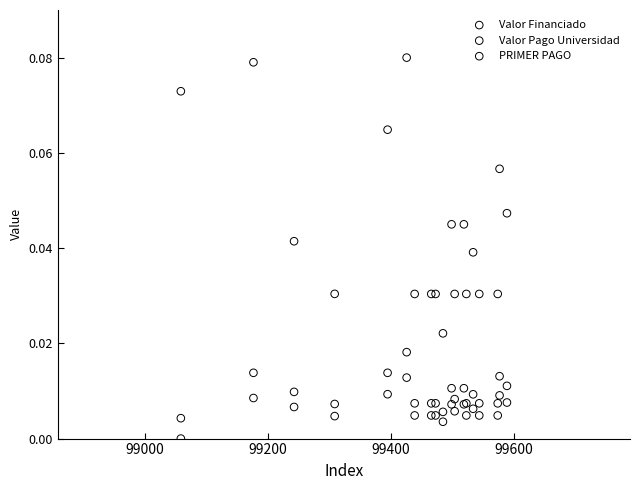

Which series reaches the minimum Y coordinate?

Valor Pago Universidad